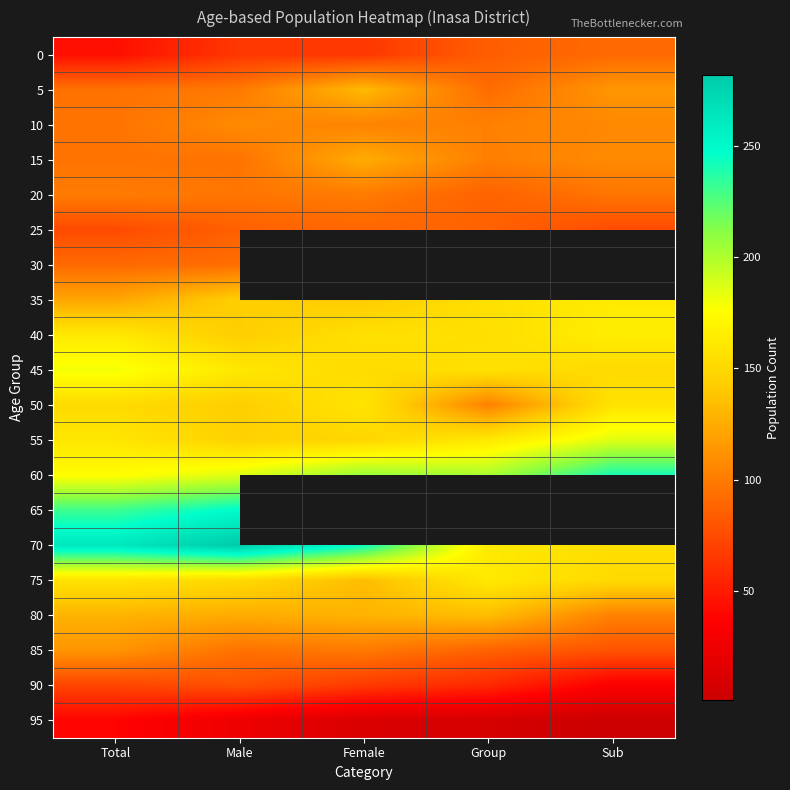

What is the maximum value for 45?

180.0